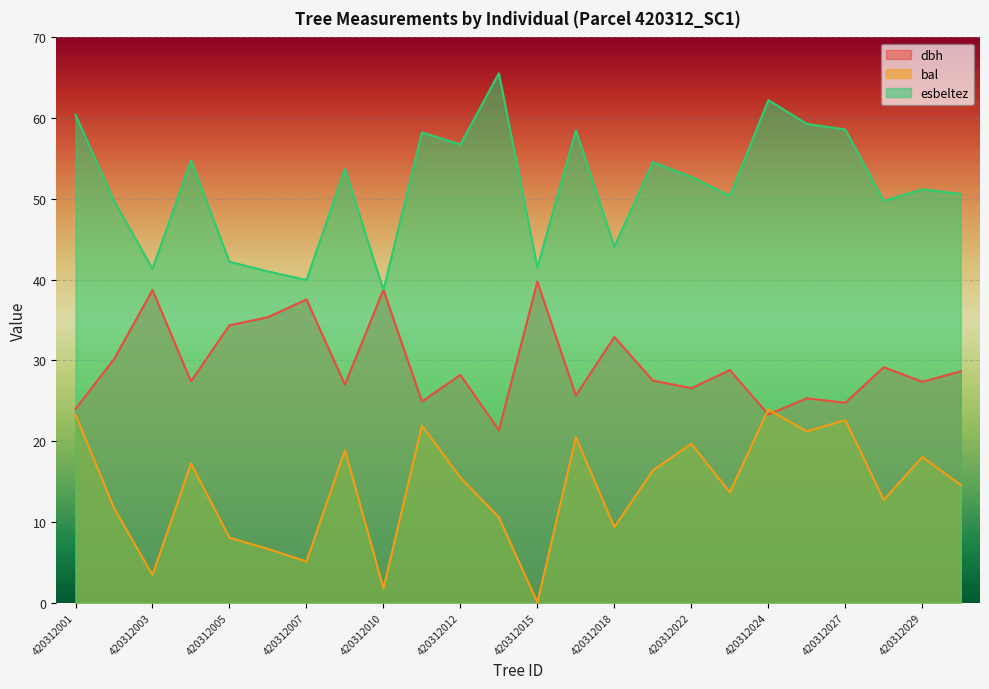

True or false: dbh has a value of 31.1 at 420312013.

False